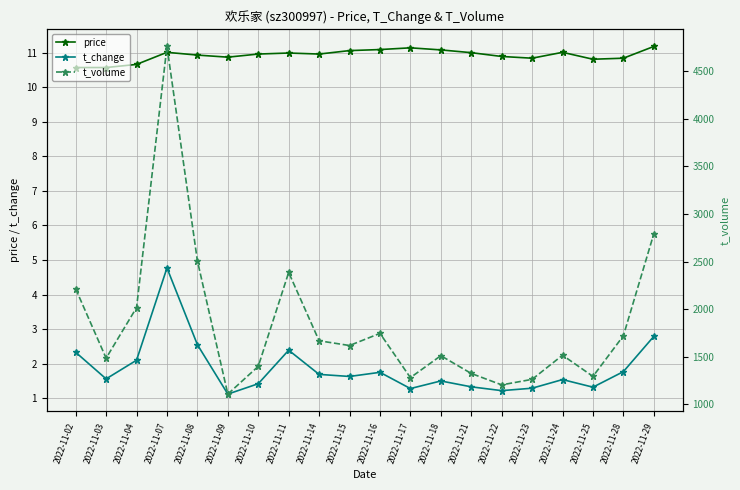

At which label does t_volume reach its peak?

2022-11-07